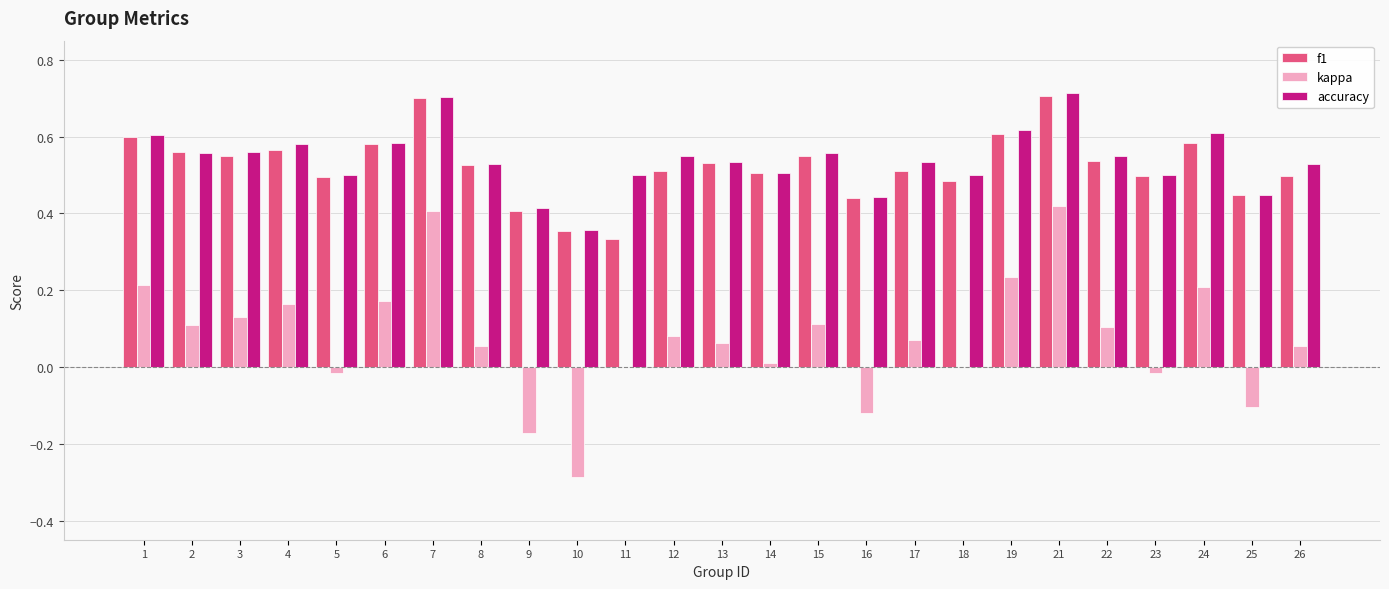

Where is f1 nearest to the value 0?

11